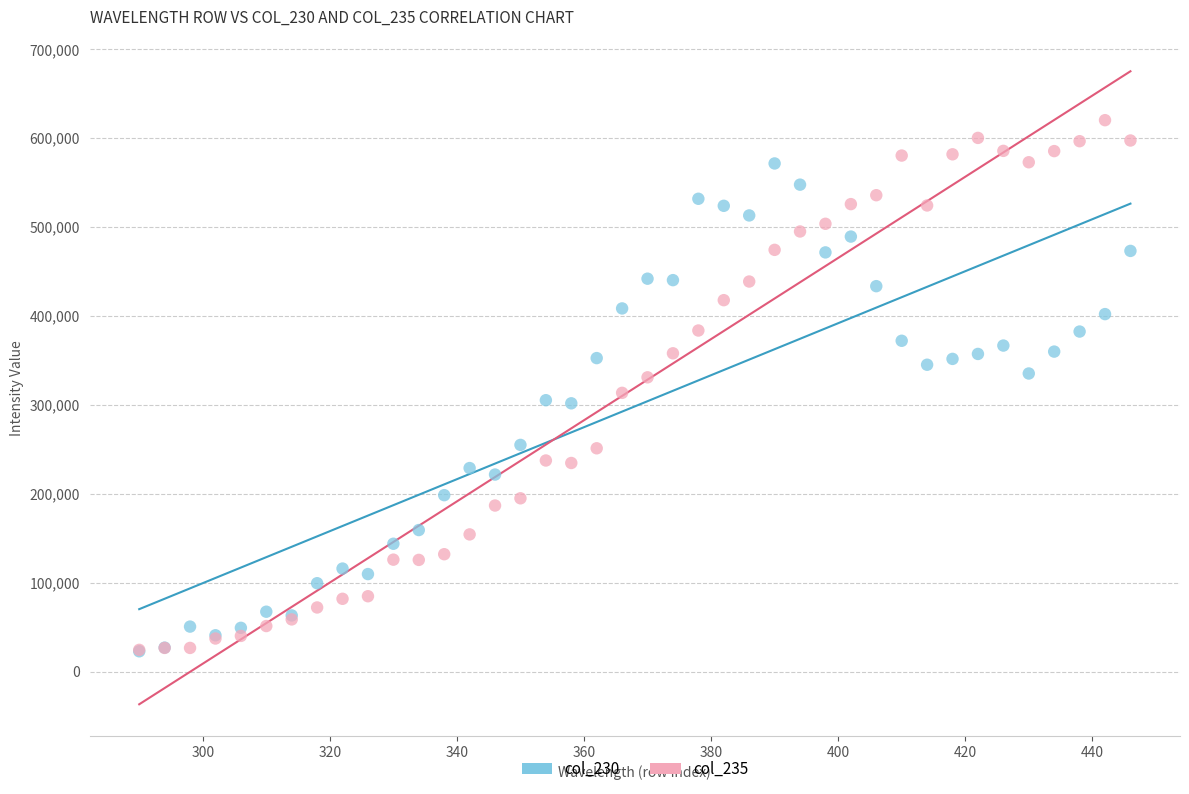

What are all the series names shown in the legend?

col_230, col_235